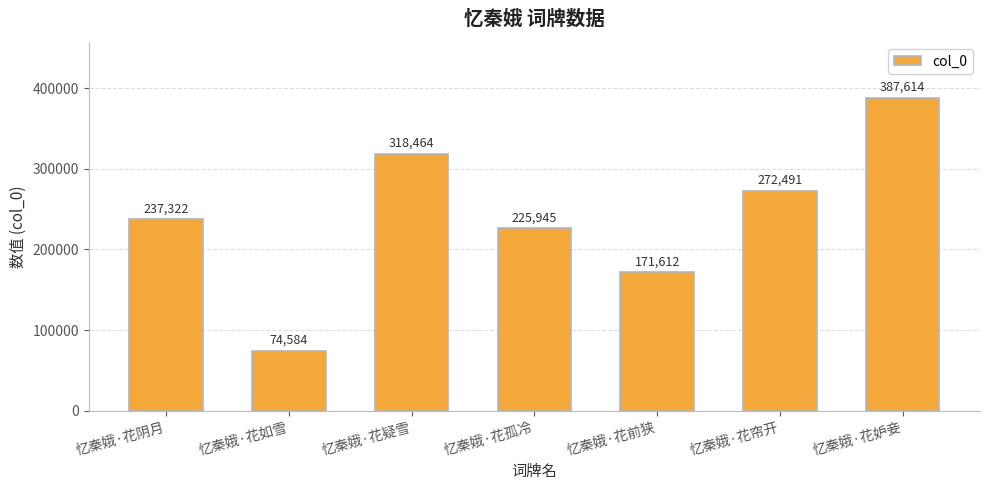

Reading left to right, extract all data points from this chart.

忆秦娥·花阴月=237322	忆秦娥·花如雪=74584	忆秦娥·花疑雪=318464	忆秦娥·花孤冷=225945	忆秦娥·花前狭=171612	忆秦娥·花帘开=272491	忆秦娥·花妒妾=387614